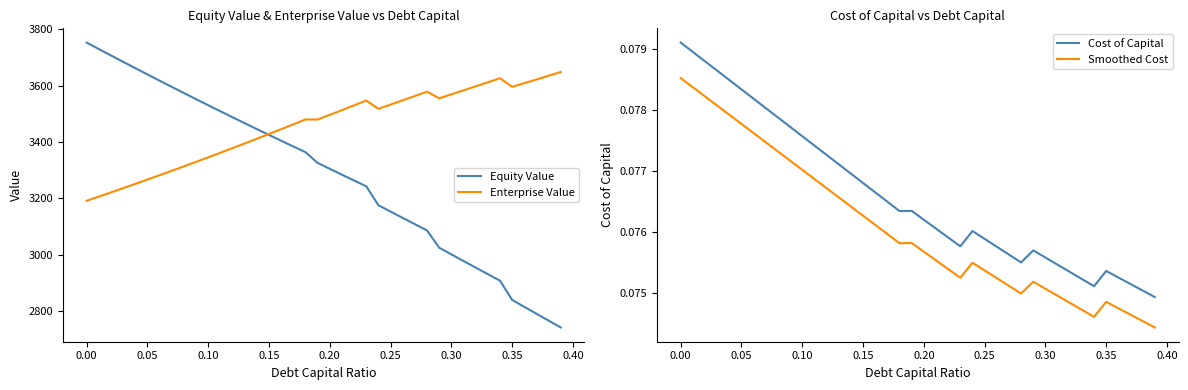

What is the smallest value displayed?

0.1